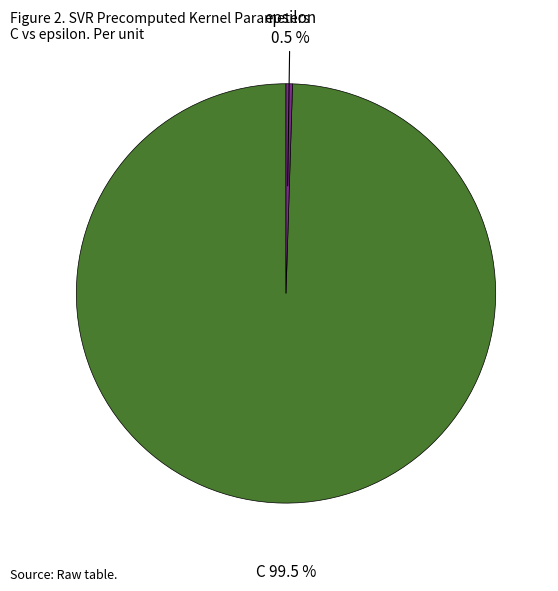

Approximately how many times larger is the value at C compared to epsilon?

200.0